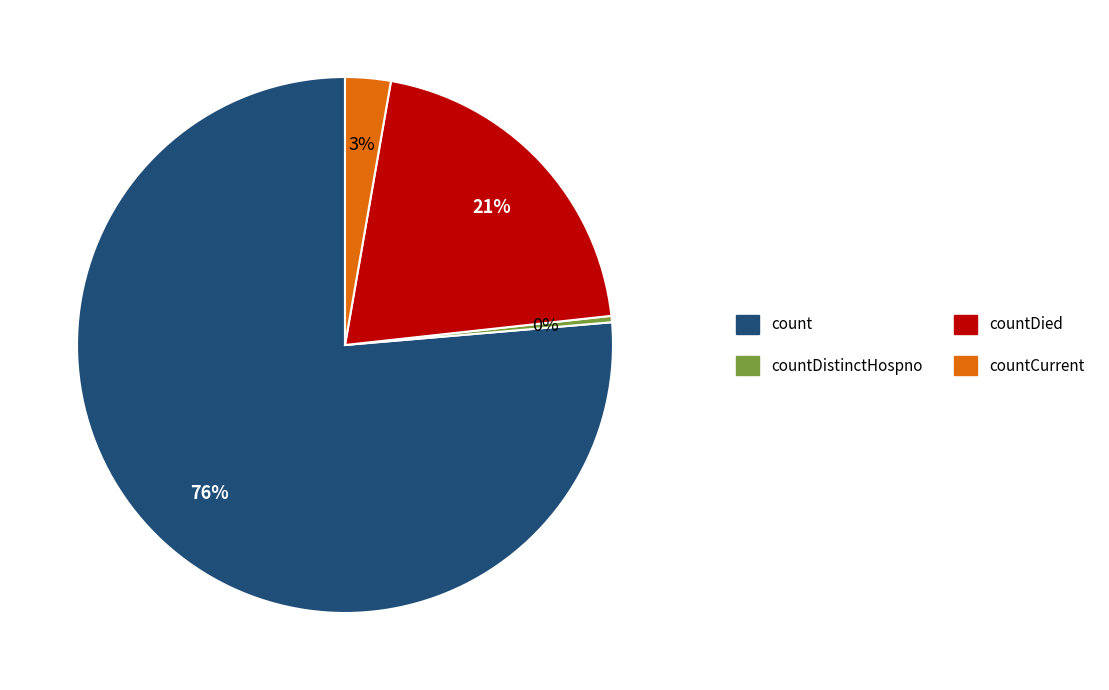

Is there any slice that represents more than half of the pie?

Yes